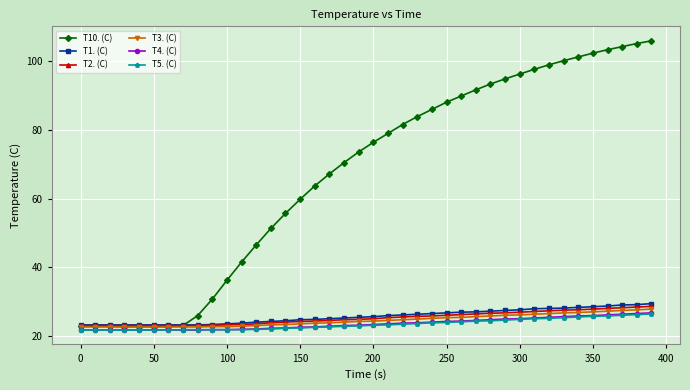

What is the minimum value shown in the chart?

21.7